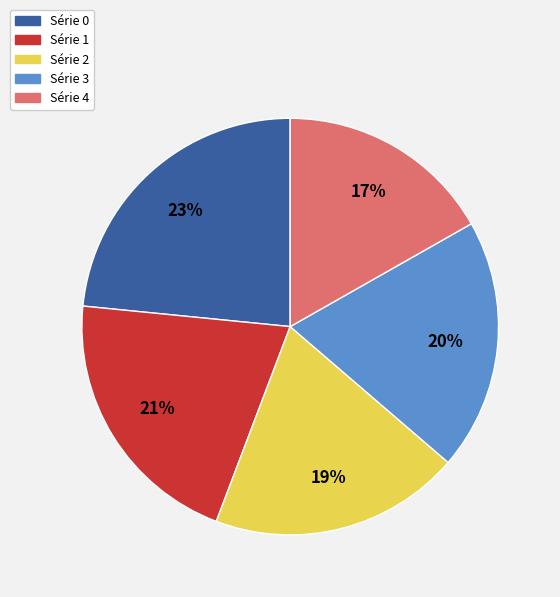

Does any single category account for the majority?

No